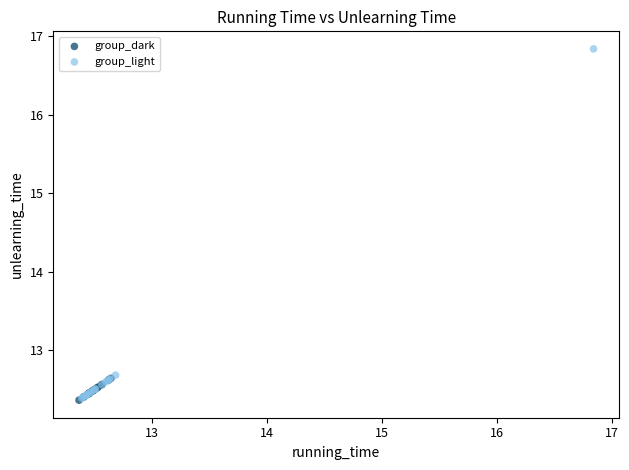

Which series contains the highest Y value?

group_light